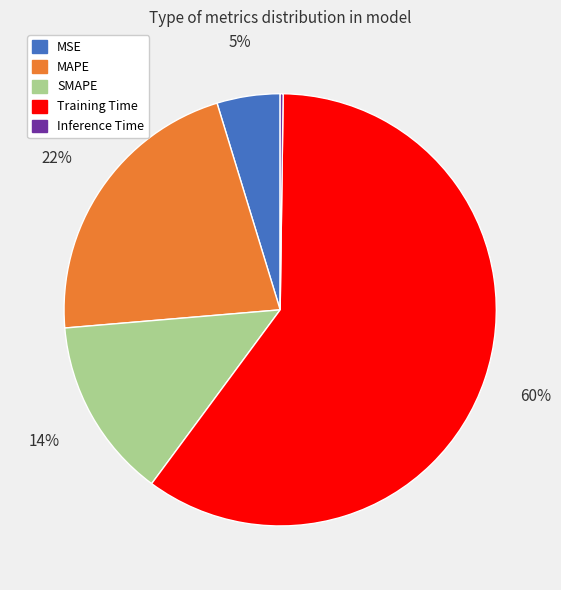

Does any single category account for the majority?

Yes